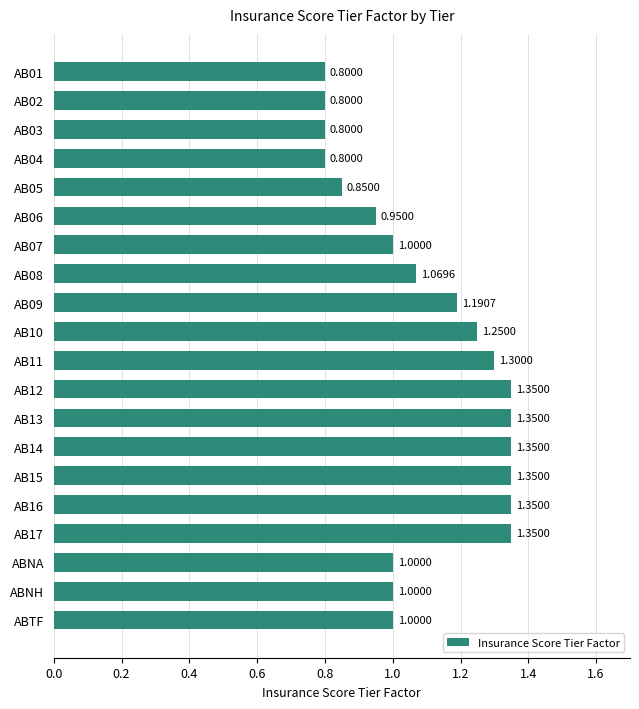

How many categories are shown in the chart?

20